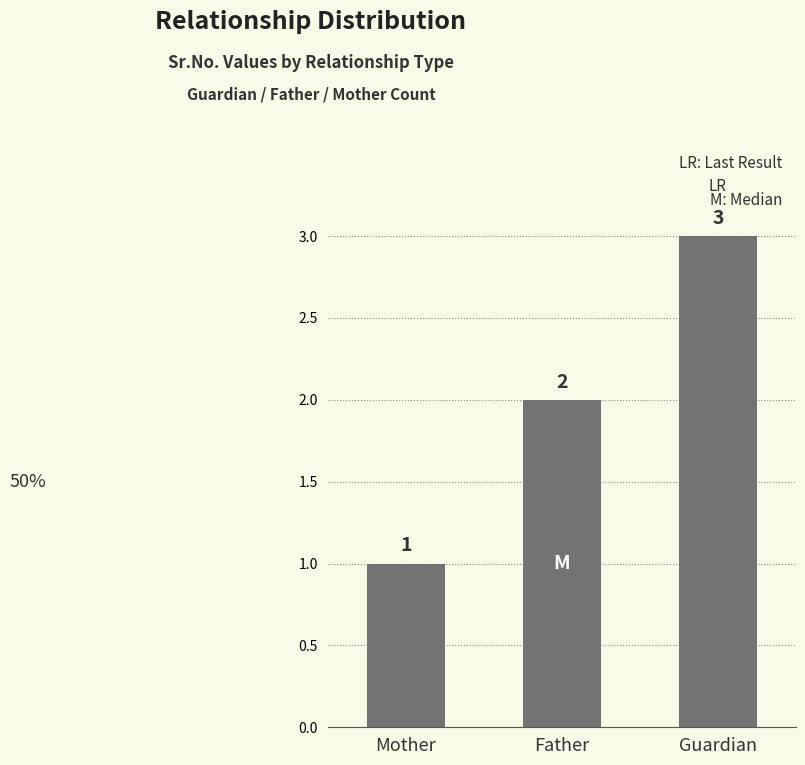

What is the difference between the maximum and minimum values?

2